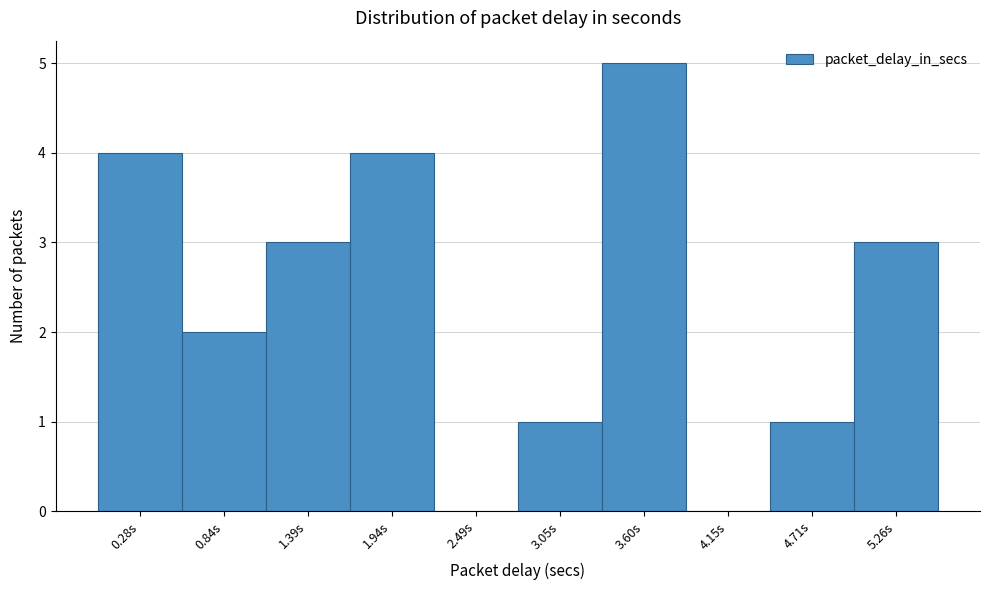

Reading left to right, transcribe this chart: for each bar, give the range it covers on the x-axis and its height. Neither the bar edges nor the heights are printed on the chart, so give them approximately, as read against the axes.

0.0 to 0.6: 4
0.6 to 1.1: 2
1.1 to 1.7: 3
1.7 to 2.2: 4
2.2 to 2.8: 0
2.8 to 3.3: 1
3.3 to 3.9: 5
3.9 to 4.4: 0
4.4 to 5.0: 1
5.0 to 5.5: 3